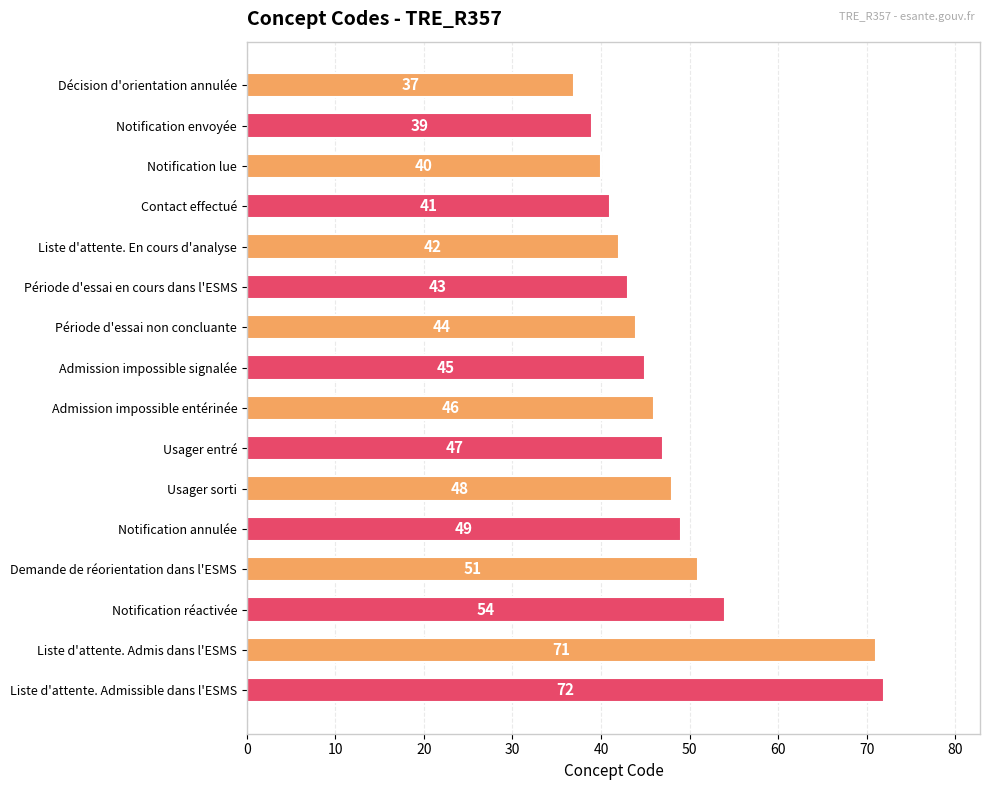

The value at Notification lue is 40. True or false?

True